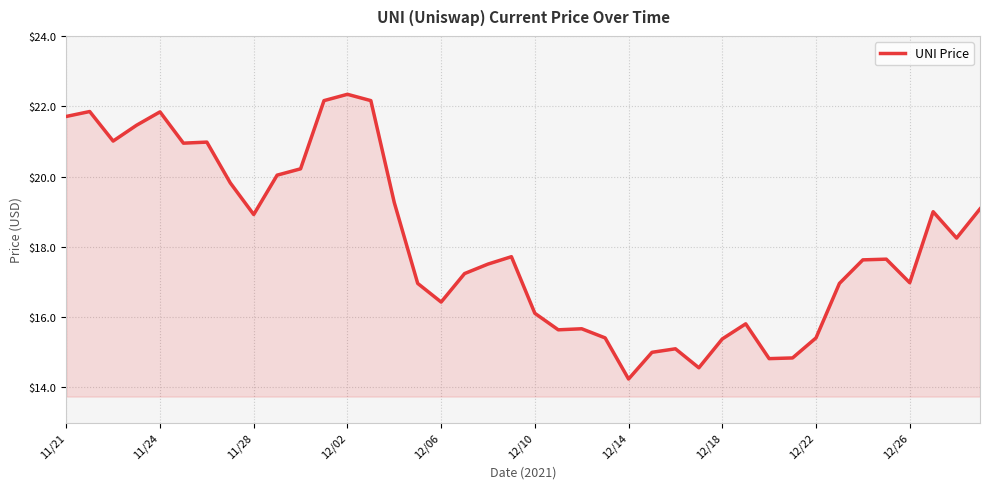

What is the greatest value displayed?

22.3